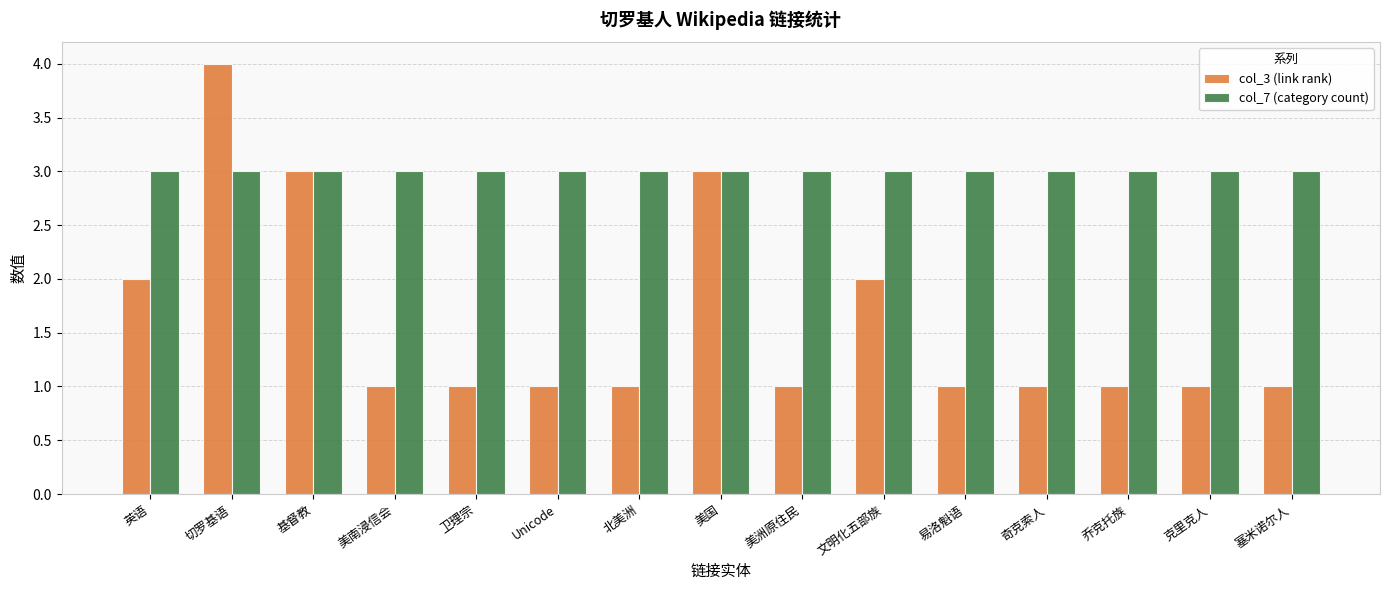

Count the number of categories in the chart.

15